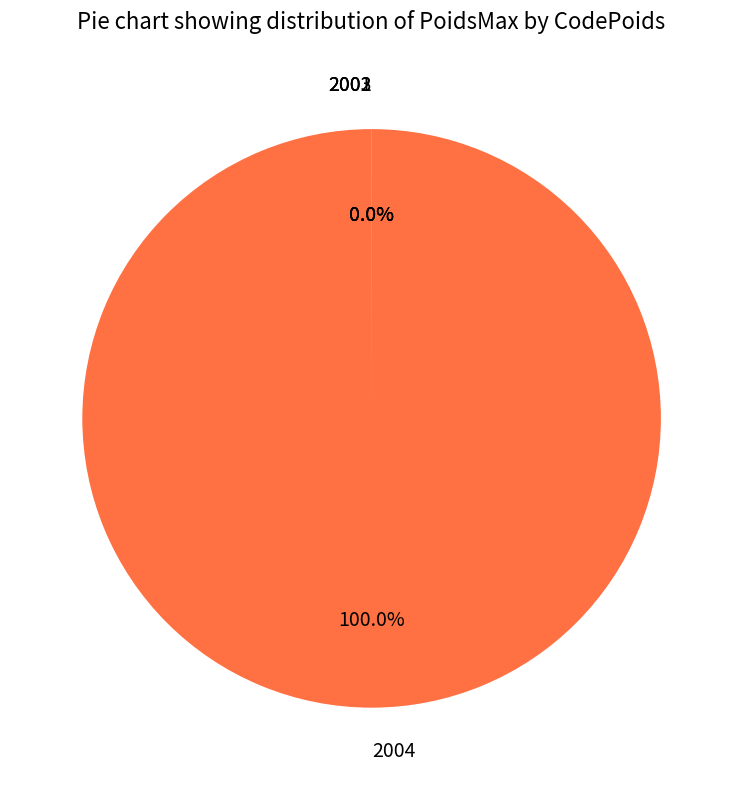

What is the largest slice in the pie chart?

2004